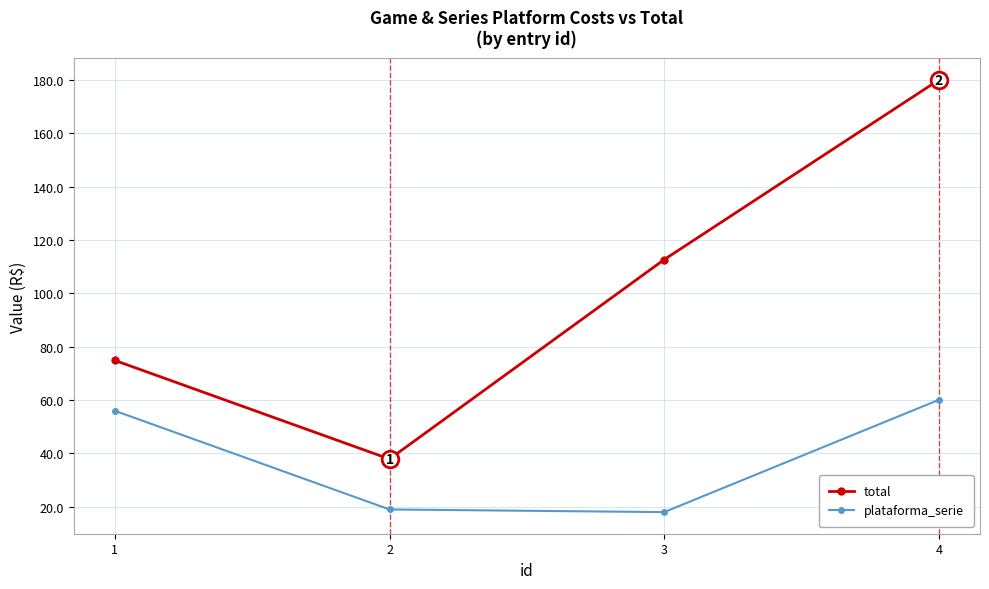

Which category has the highest value across all series?

4